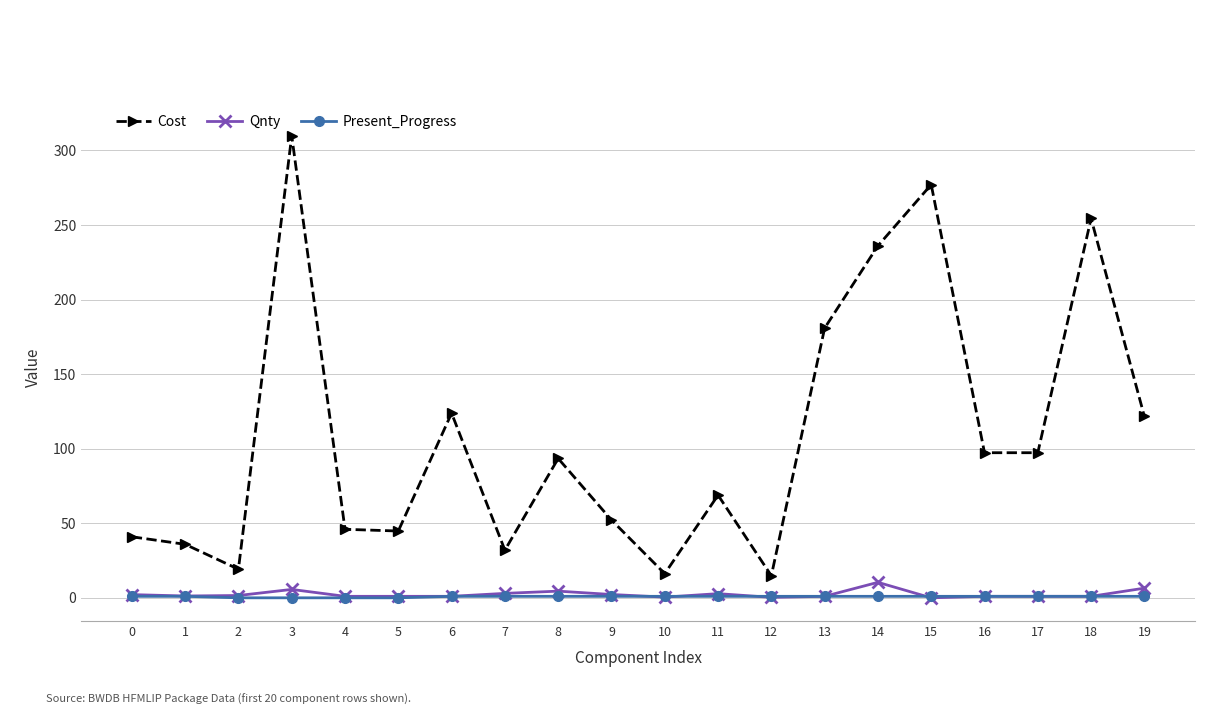

At which category is the sum across all series the highest?

3